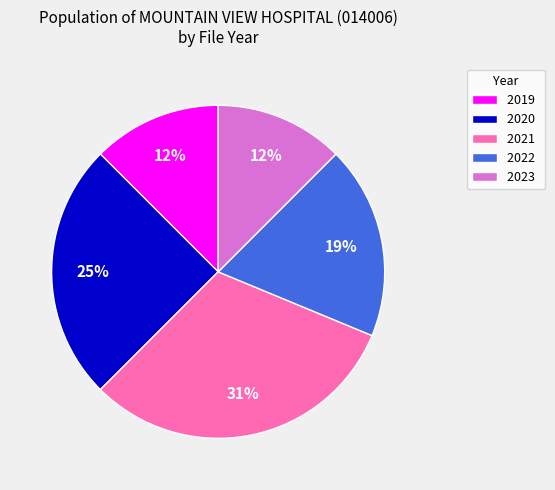

Do 2022 and 2023 together represent more than half of the pie?

No